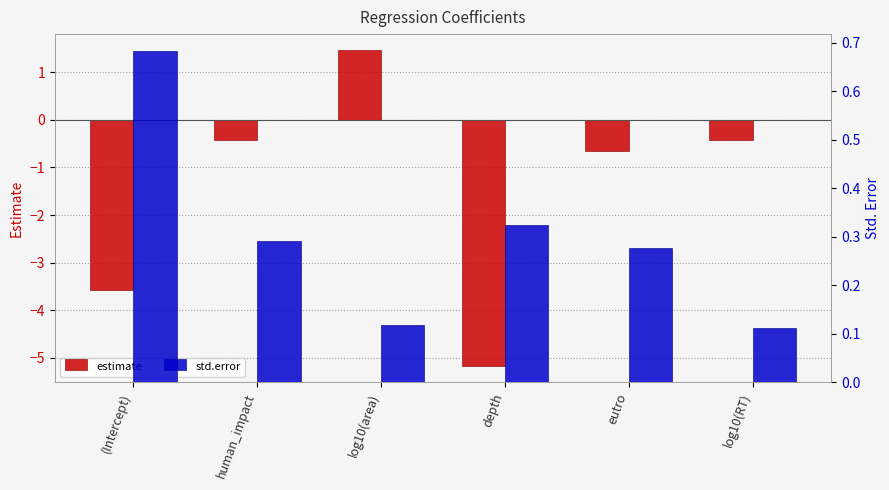

What is the sum of the estimate values at depth and eutro?

-5.8